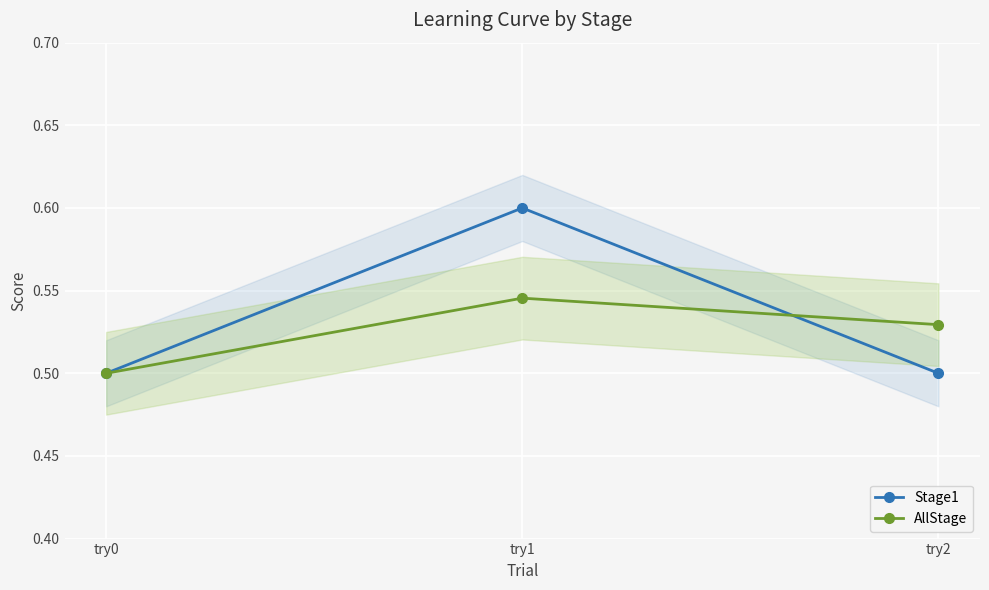

Is it true that Stage1 equals 0.5 at try0?

True